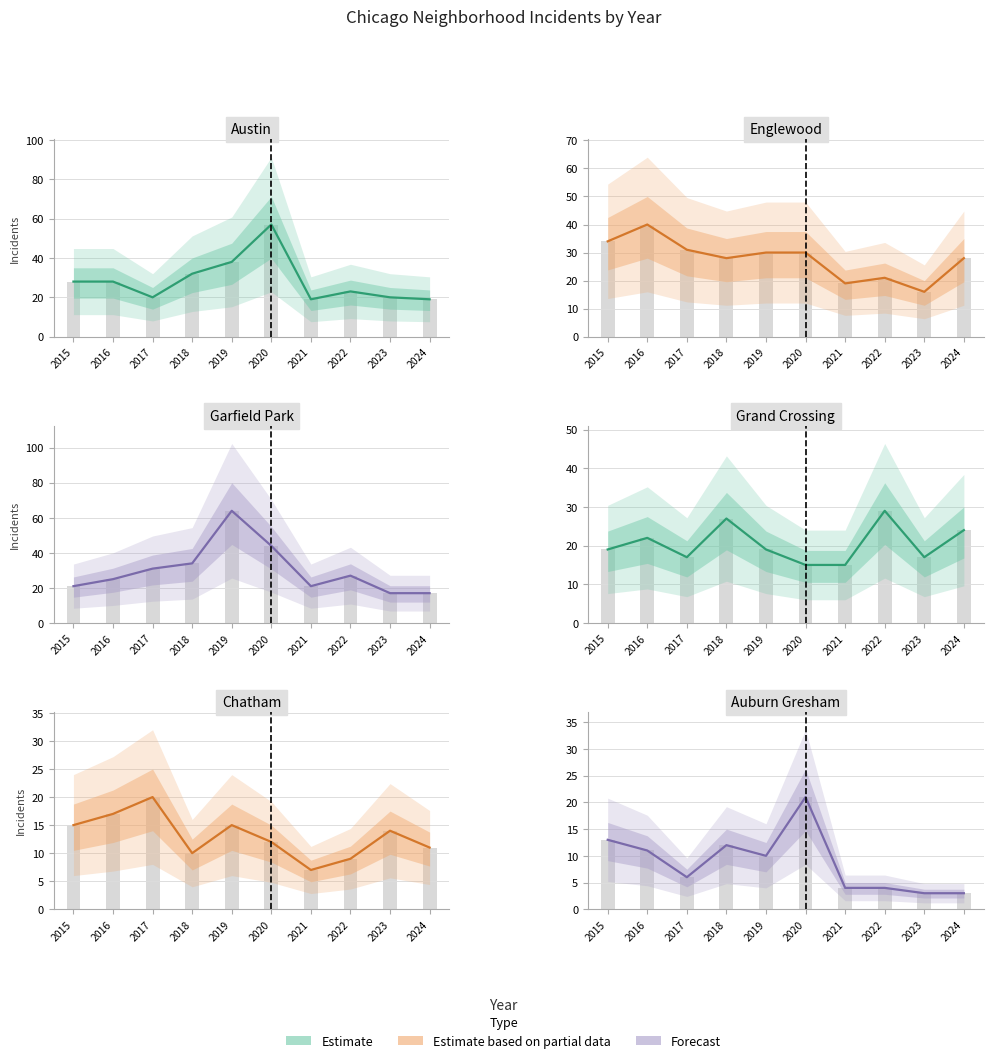

What is the minimum value shown in the chart?

3